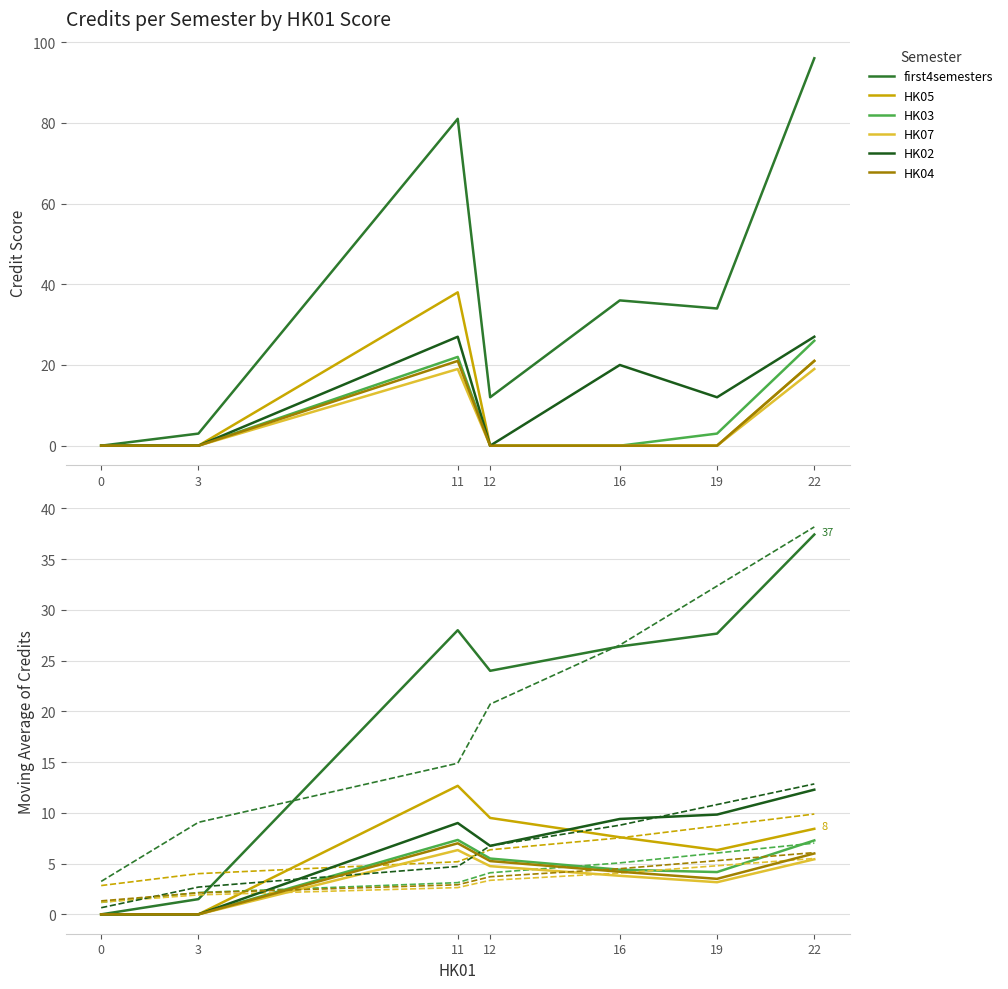

True or false: HK02 and HK07 cross at least once.

False